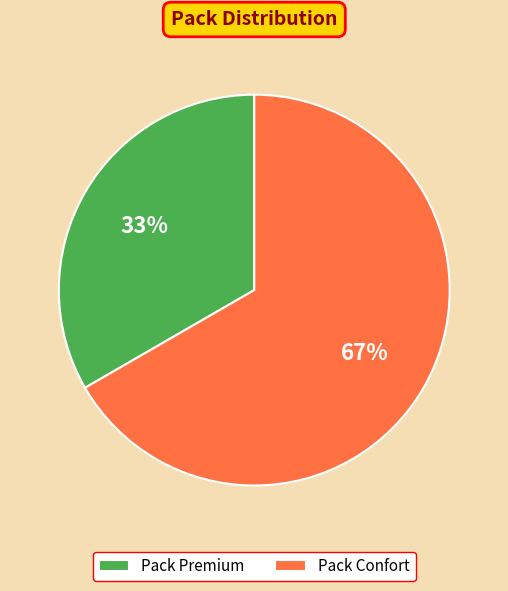

Rank the categories by value from highest to lowest.

Pack Confort, Pack Premium